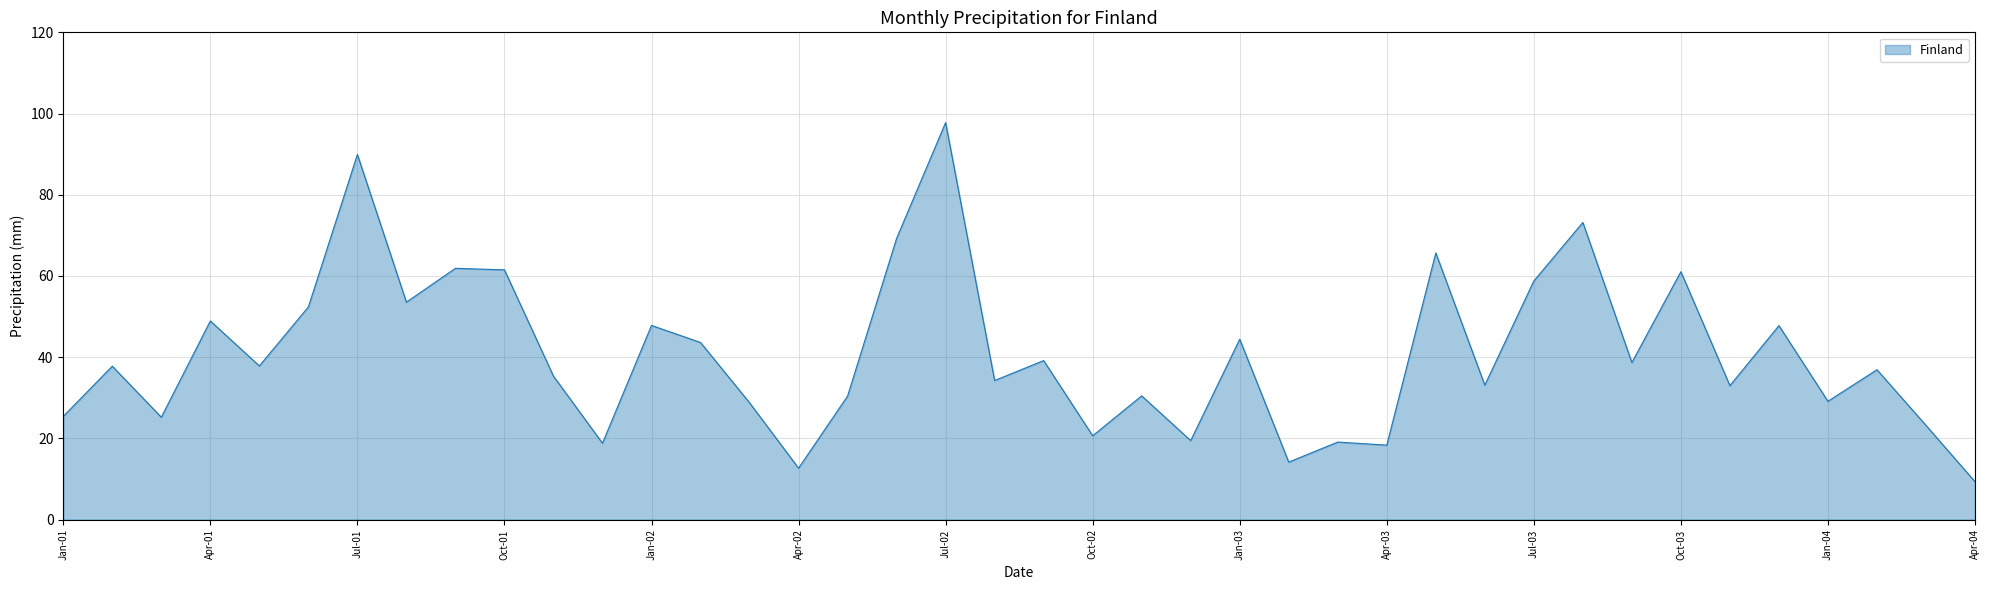

What is the maximum value shown in the chart?

97.8